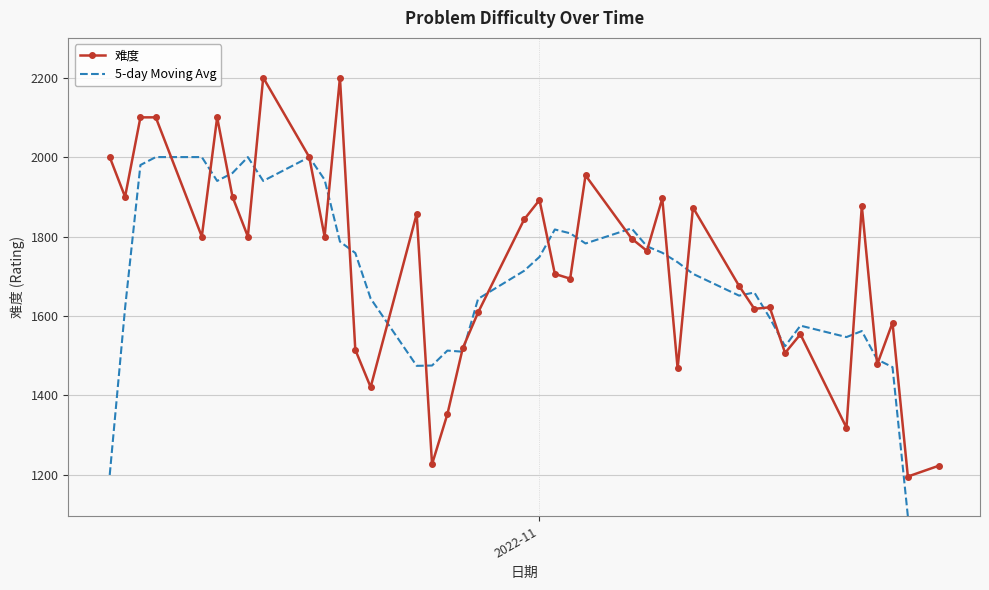

How many times do 5-day Moving Avg and 难度 cross each other?

23